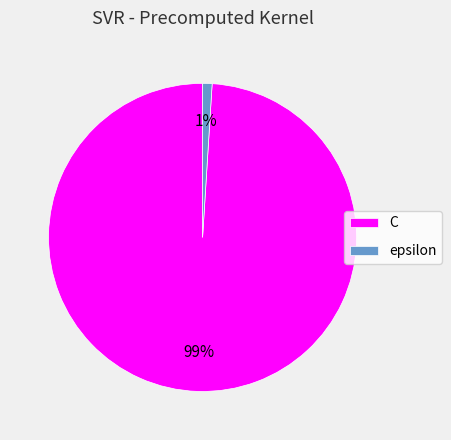

Which slice is the smallest?

epsilon